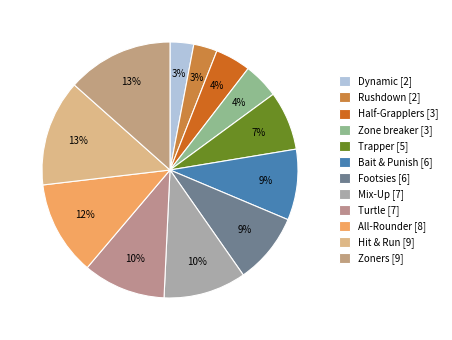

What percentage do Hit & Run and Footsies together represent?

22.4%